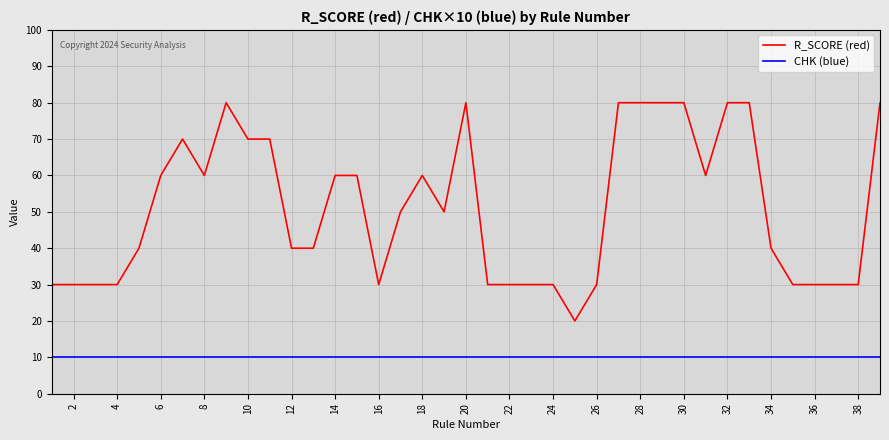

Reading left to right, list all the values displayed in this chart.

R_SCORE (red): 30	30	30	30	40	60	70	60	80	70	70	40	40	60	60	30	50	60	50	80	30	30	30	30	20	30	80	80	80	80	60	80	80	40	30	30	30	30	80
CHK (blue): 10	10	10	10	10	10	10	10	10	10	10	10	10	10	10	10	10	10	10	10	10	10	10	10	10	10	10	10	10	10	10	10	10	10	10	10	10	10	10